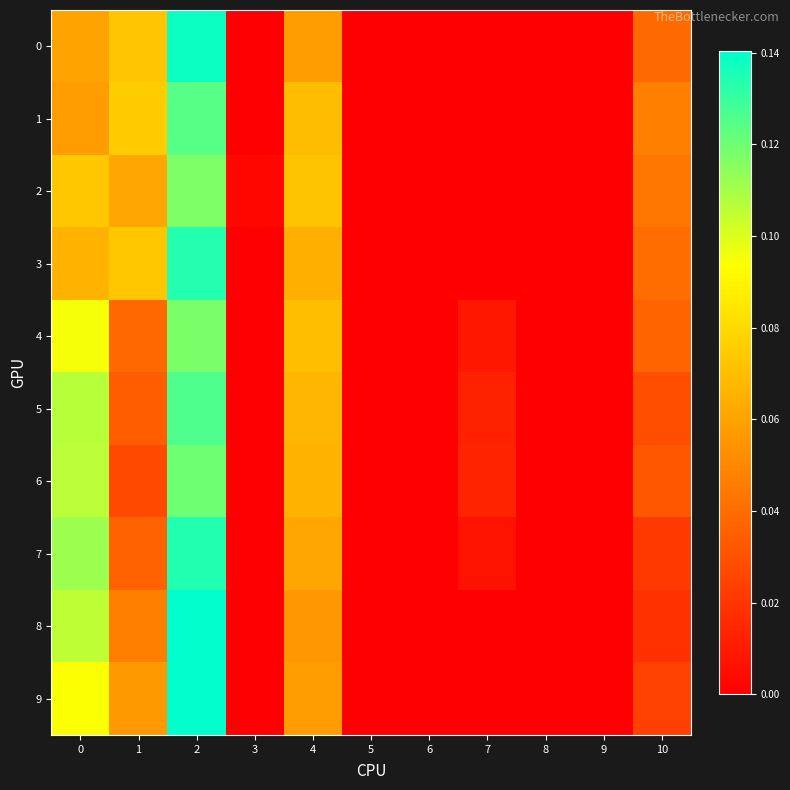

At 3, list the series in order from smallest to largest.

0, 1, 3, 4, 5, 6, 7, 8, 9, 2